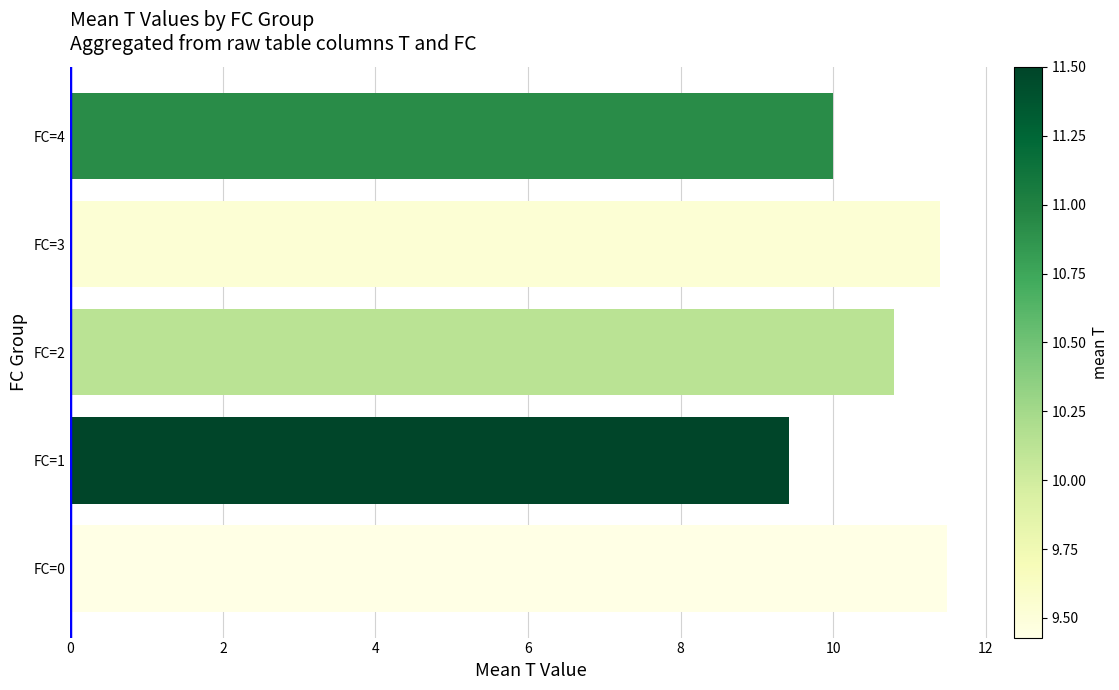

How many data points does each series have?

5